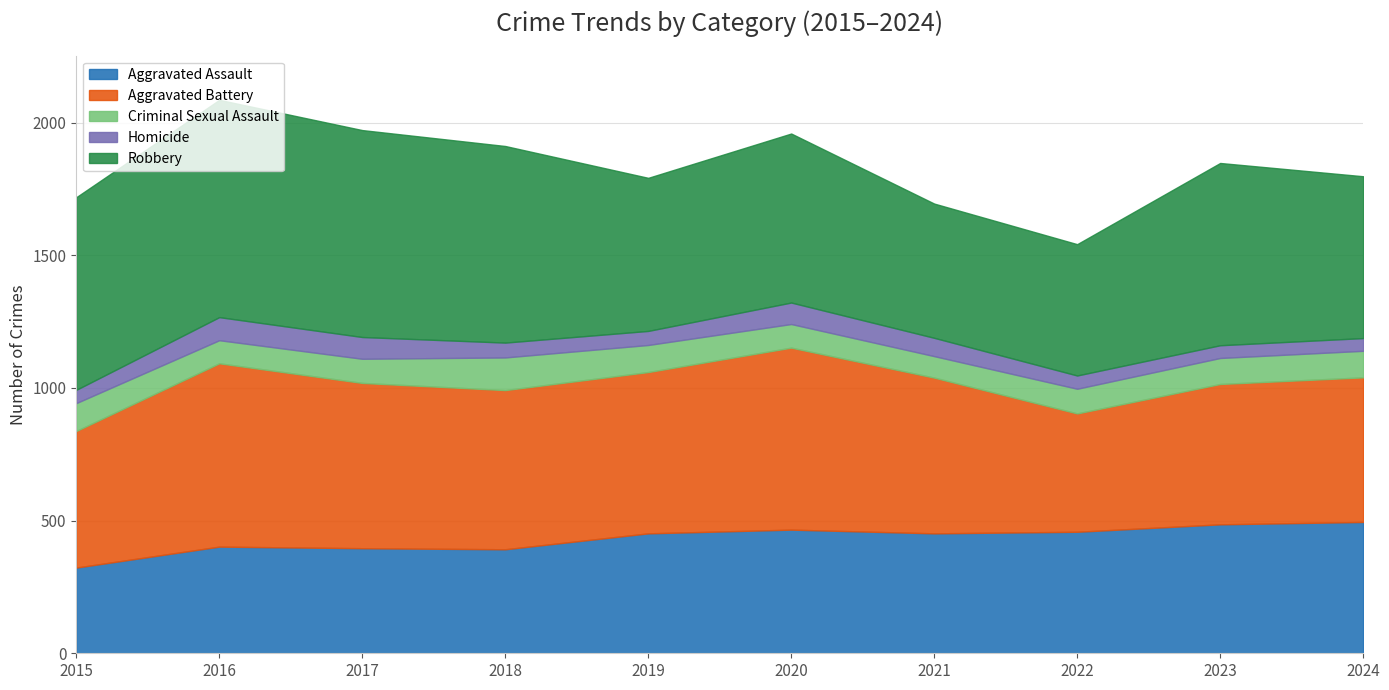

Where do Aggravated Battery and Robbery first cross each other?

2018 and 2019